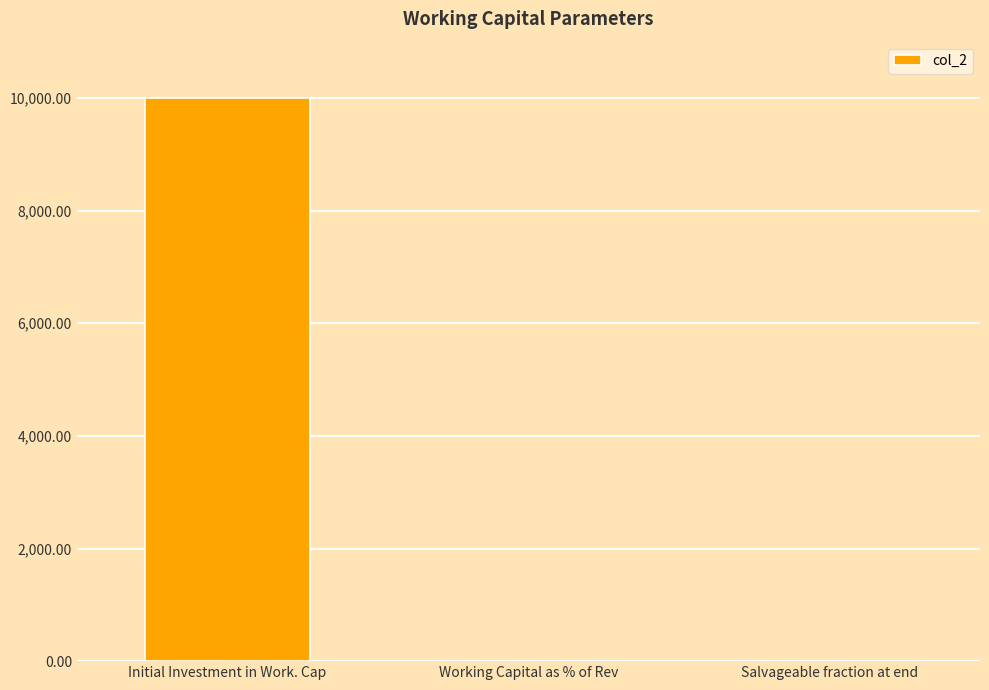

At which category does the chart reach its peak across all series?

Initial Investment in Work. Cap